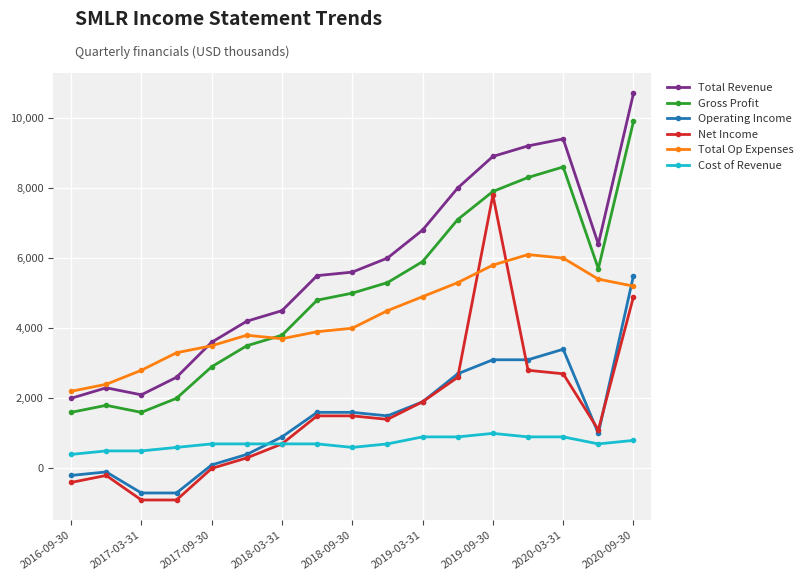

True or false: Cost of Revenue and Gross Profit intersect in this chart.

False